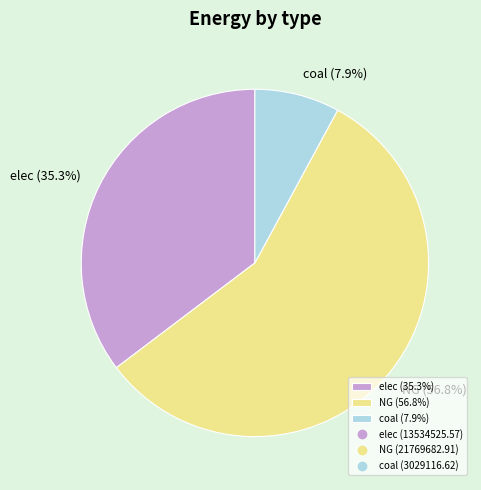

Which has a higher value, coal (7.9%) or NG (56.8%)?

NG (56.8%)